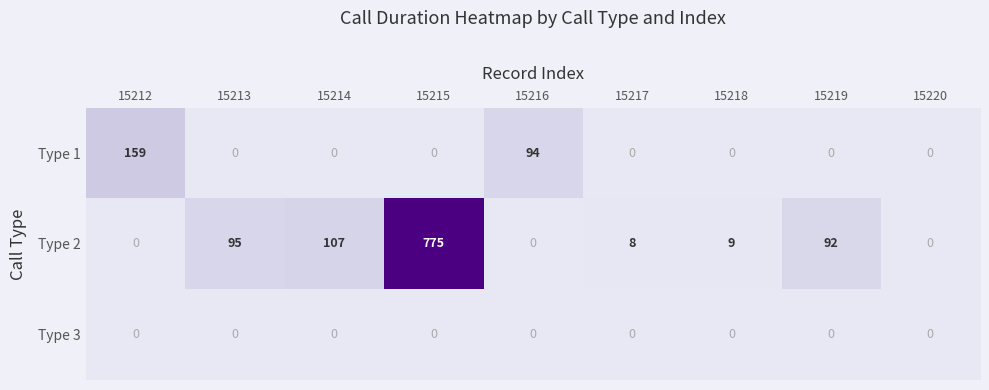

How many categories are shown in the chart?

9